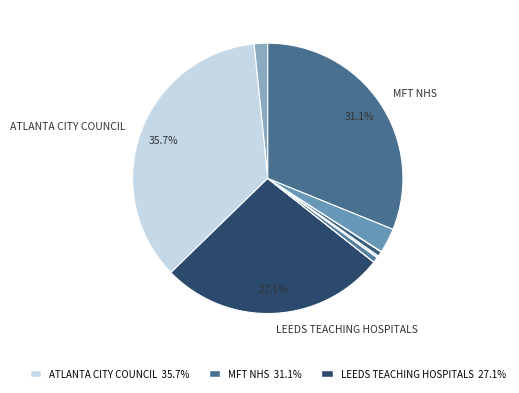

How many segments does this pie chart have?

10